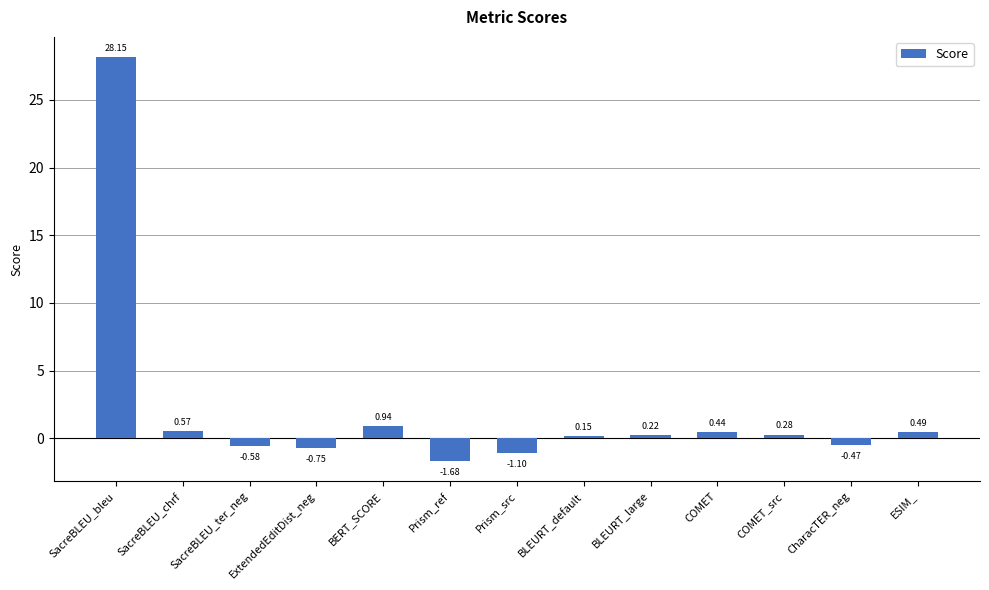

What is the difference between the maximum and minimum values?

29.8